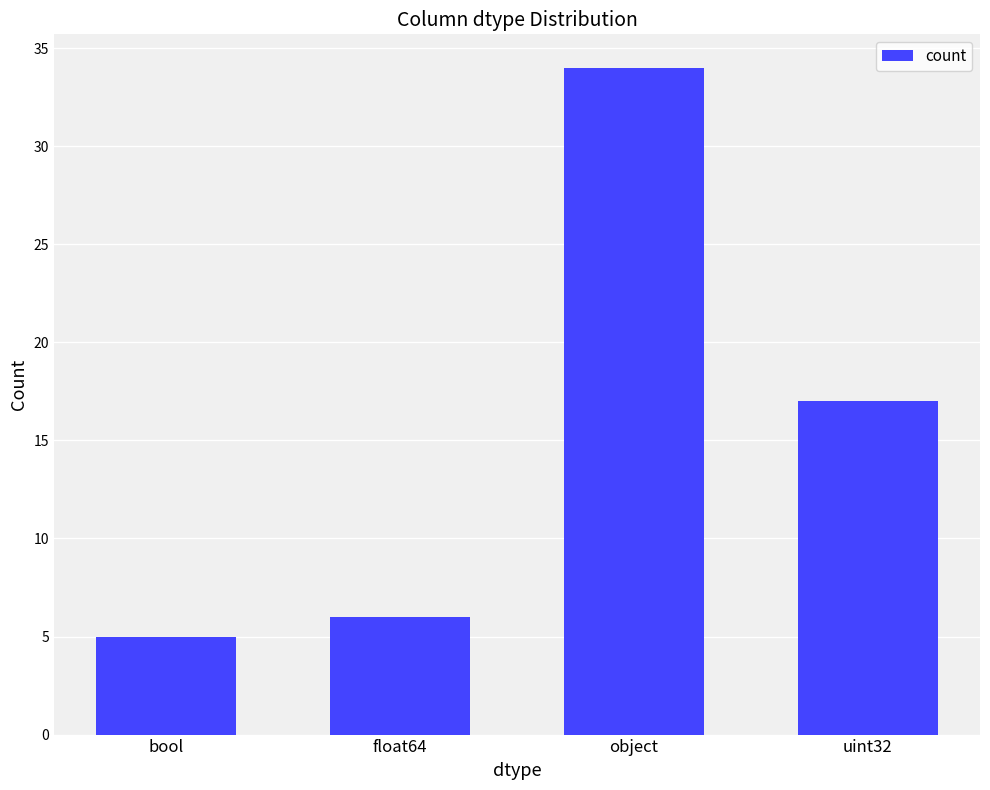

How many values are below 17?

2